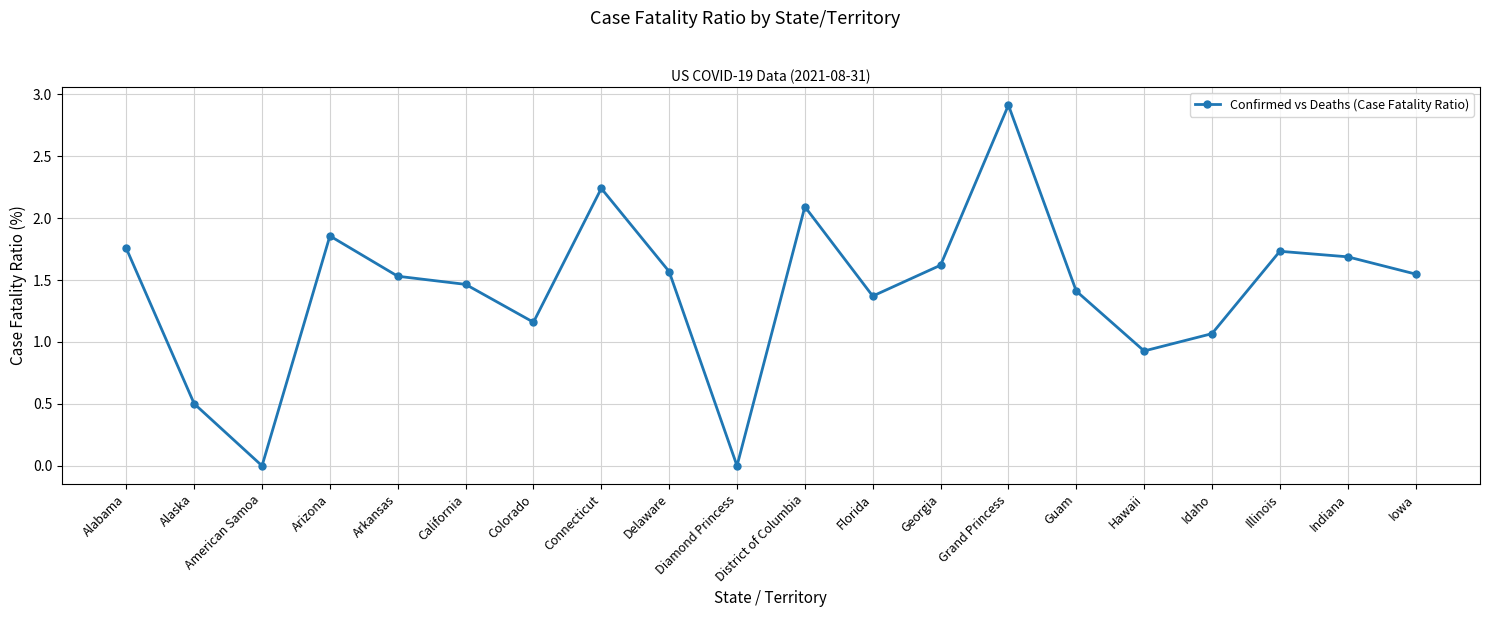

Does the chart display data point markers on the line(s)?

Yes